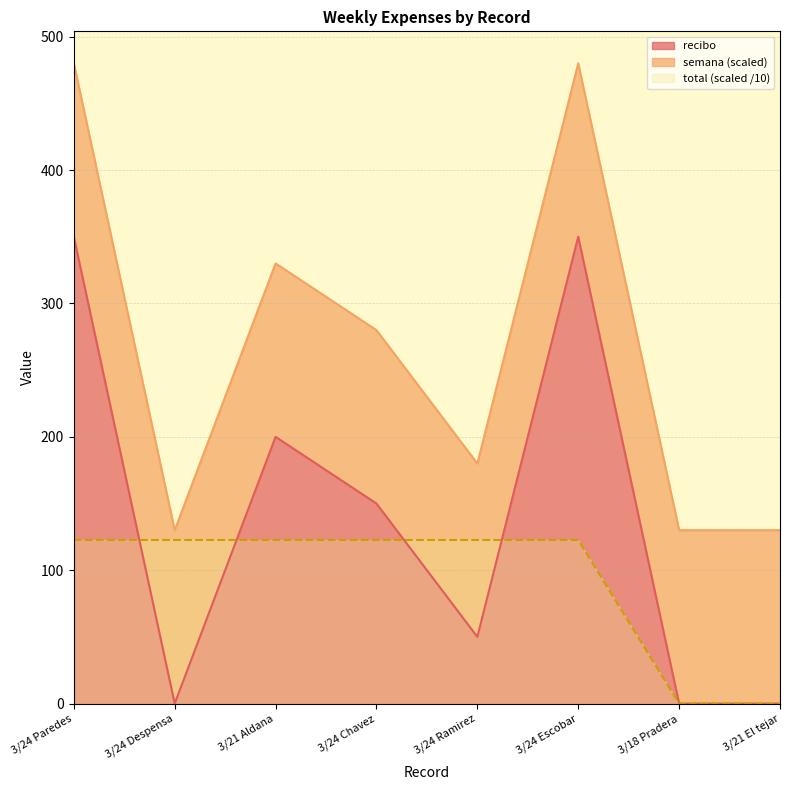

What is the label of the 6th point from the right?

3/21 Aldana